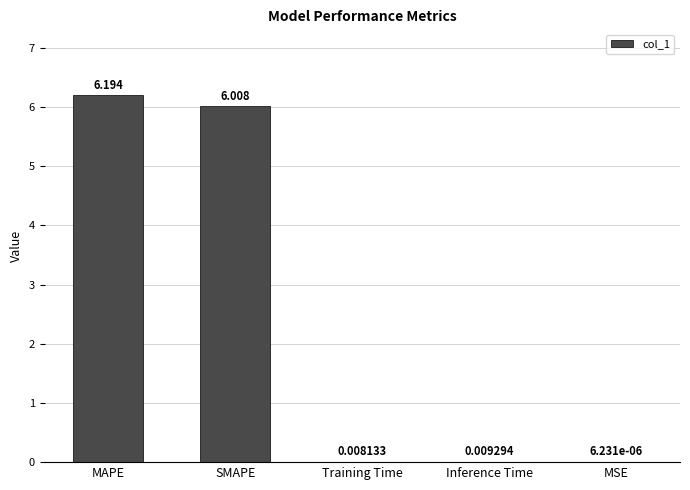

Between MAPE and MSE, which is larger?

MAPE